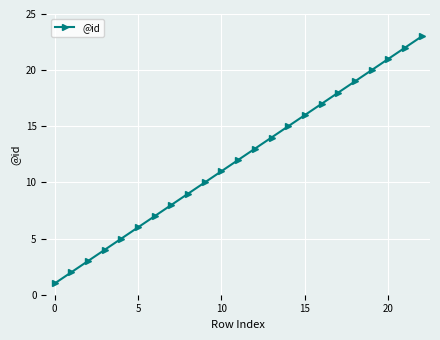

True or false: the data has more than 1 interior local peaks.

False